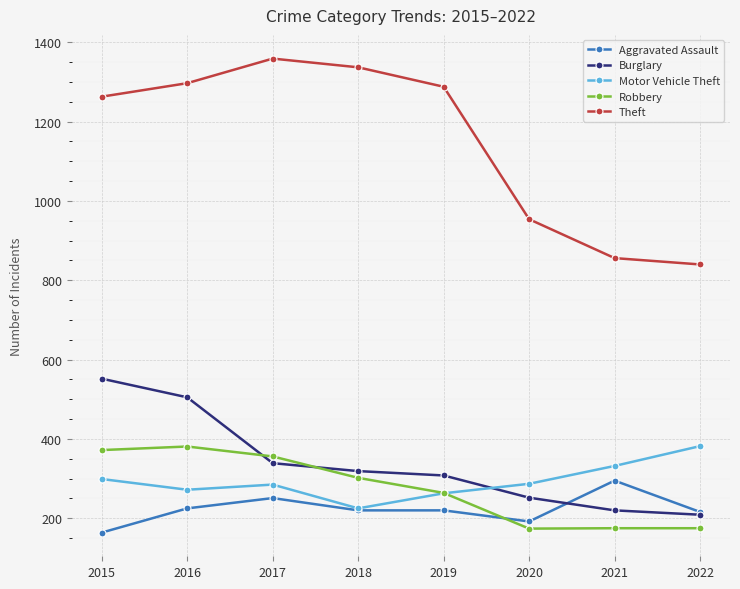

At how many categories does at least one series exceed 1323?

2